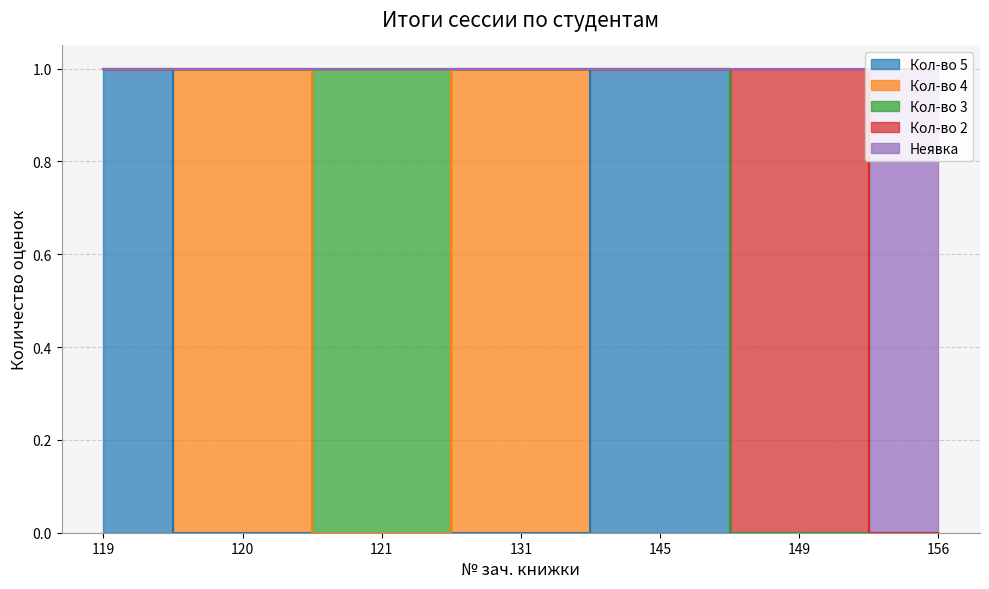

What is the sum of all Неявка values?

1